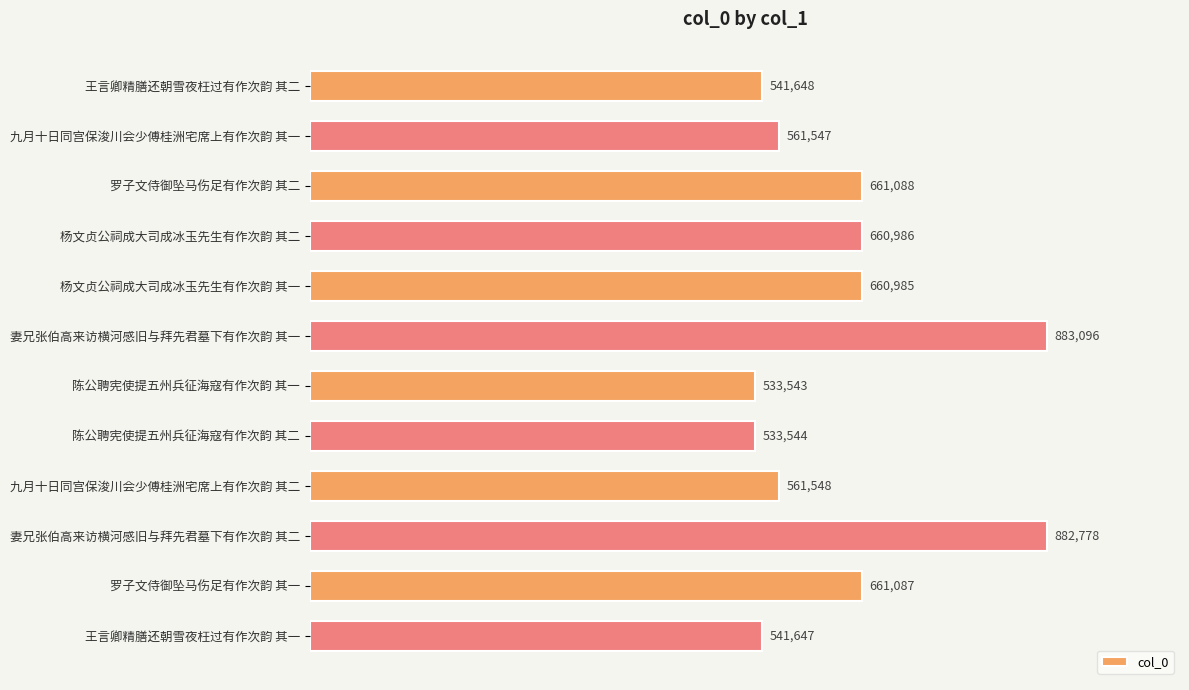

What is the difference between the maximum and minimum values?

349553